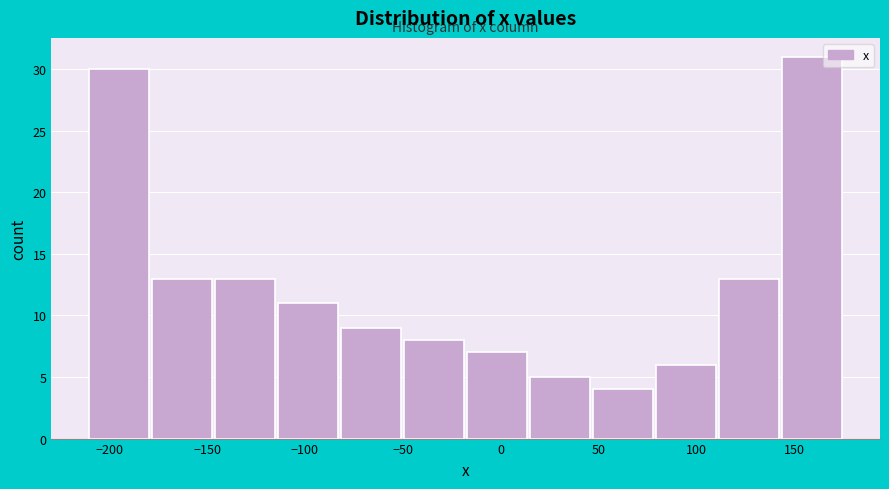

Reading left to right, list every bar in this chart as the range it spans on the x-axis followed by its height. Neither the bar edges nor the heights are printed on the chart, so give them approximately, as read against the axes.

-210 to -180: 30
-180 to -145: 13
-145 to -115: 13
-115 to -80: 11
-80 to -50: 9
-50 to -15: 8
-15 to 15: 7
15 to 45: 5
45 to 80: 4
80 to 110: 6
110 to 145: 13
145 to 175: 31